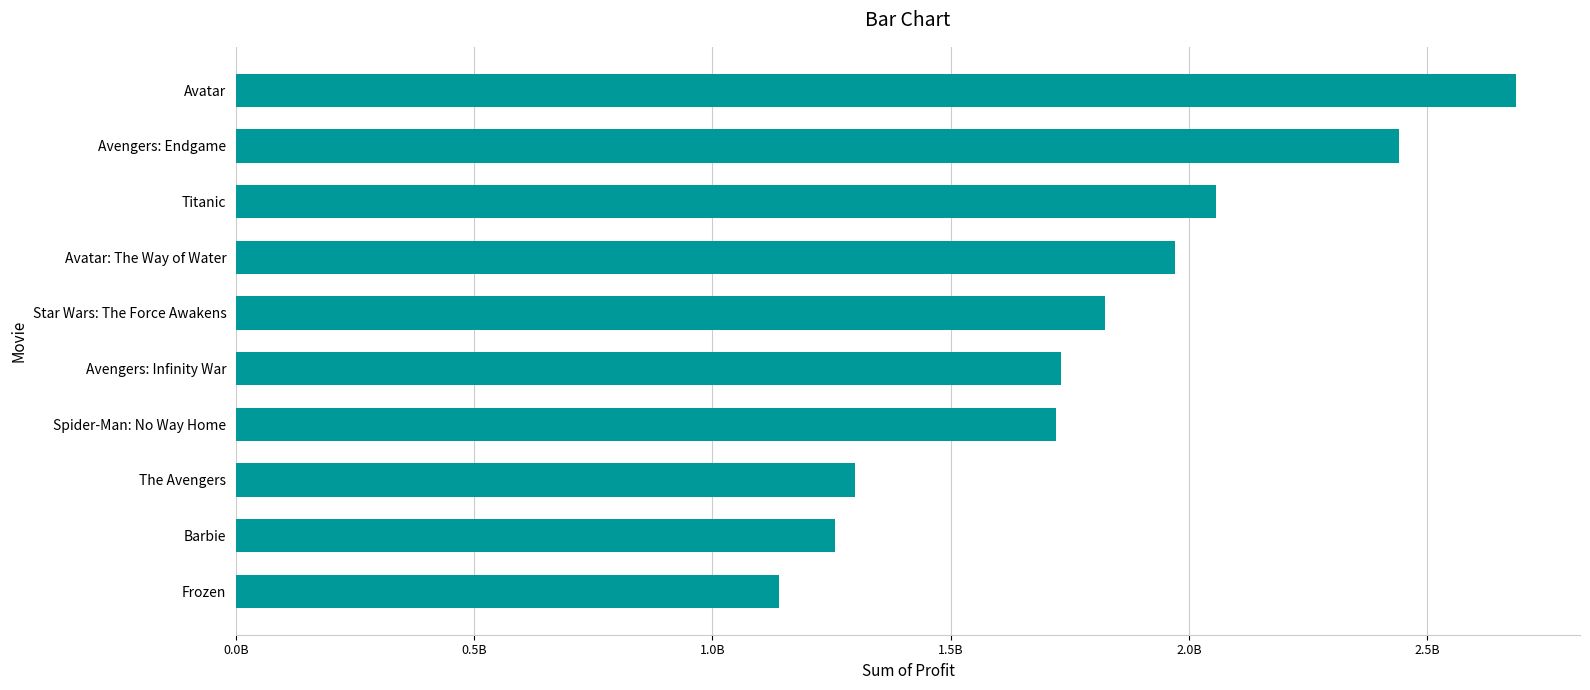

What is the greatest value displayed?

2686706026